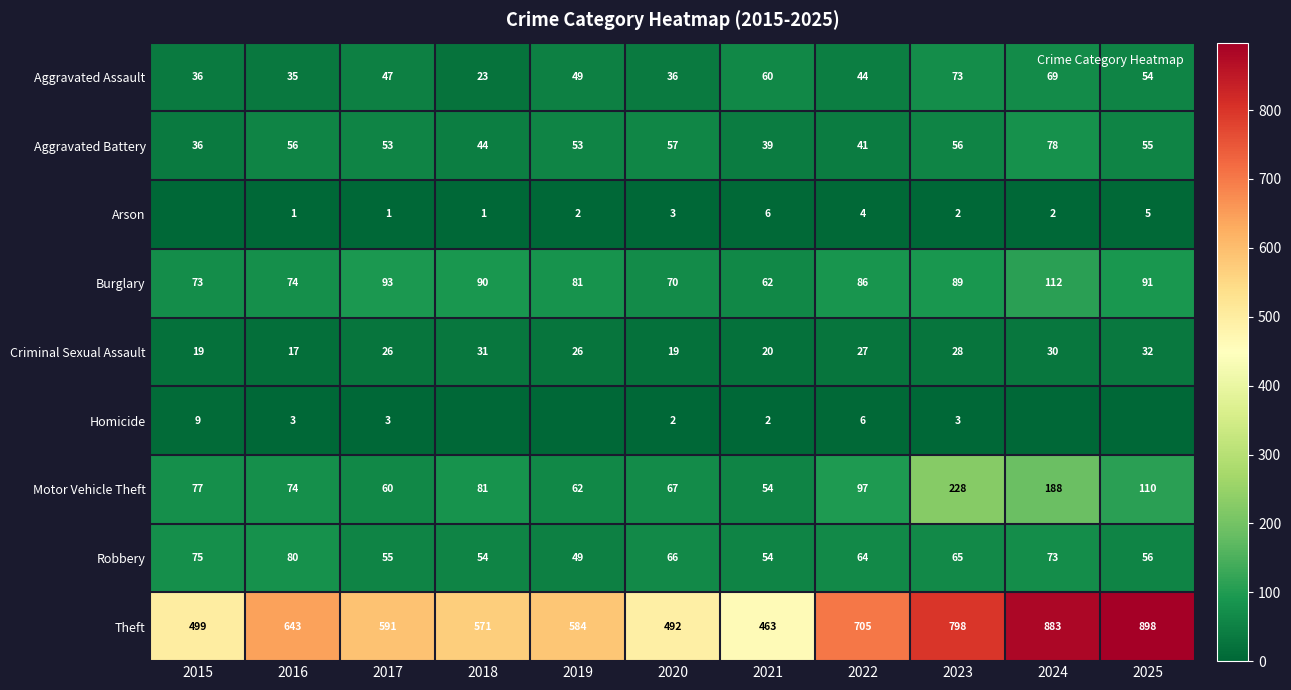

How many series are shown in this chart?

9